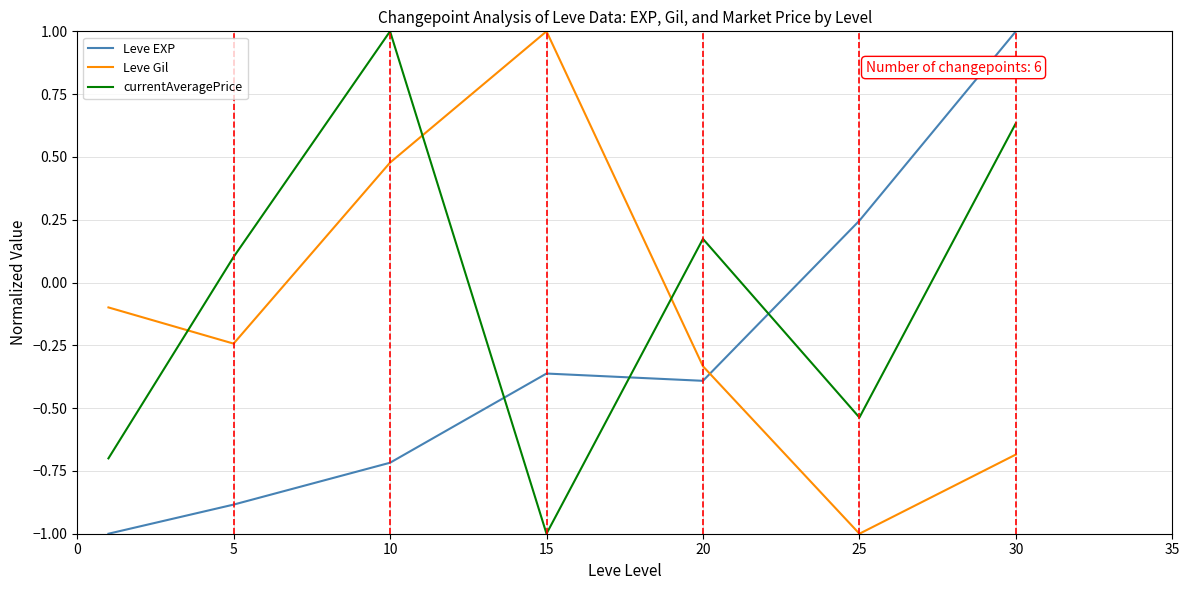

How many intersections are there between Leve EXP and currentAveragePrice?

3